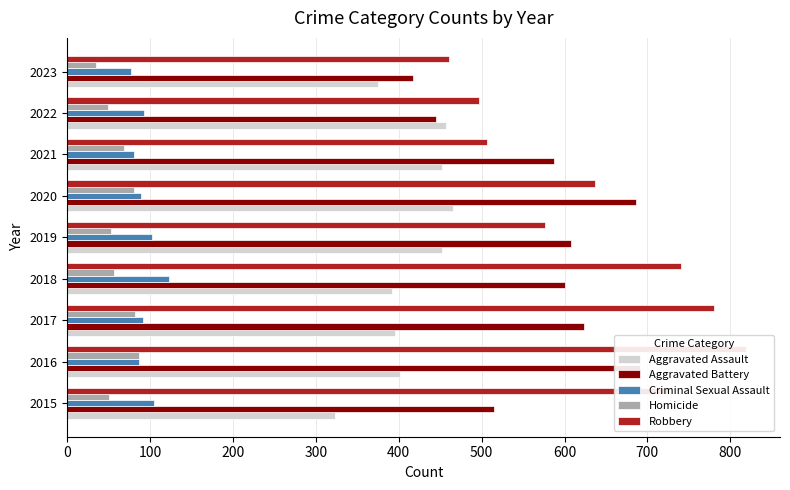

Is it true that Aggravated Battery equals 213 at 2022?

False